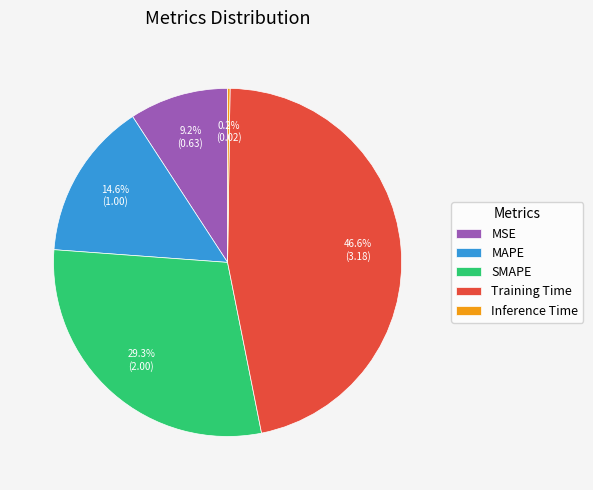

Does any single category account for the majority?

No